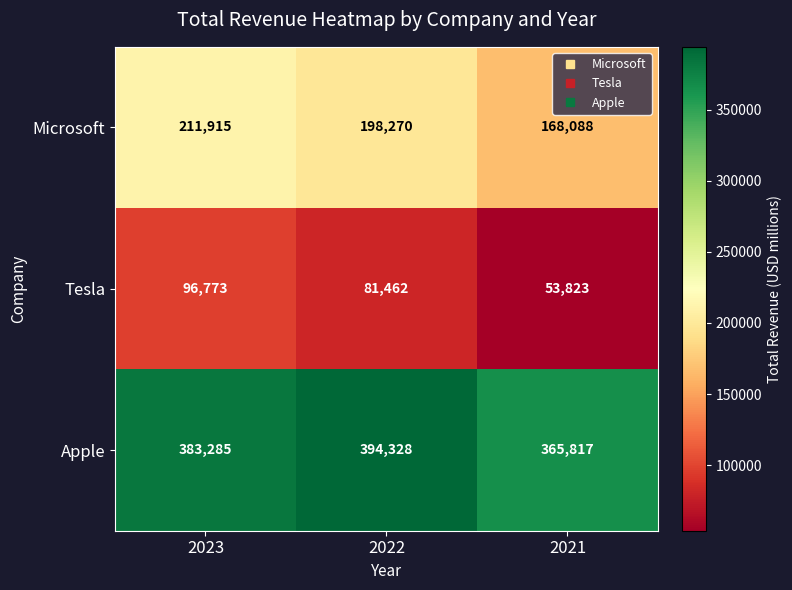

The value of Tesla at 2022 is 42326. True or false?

False